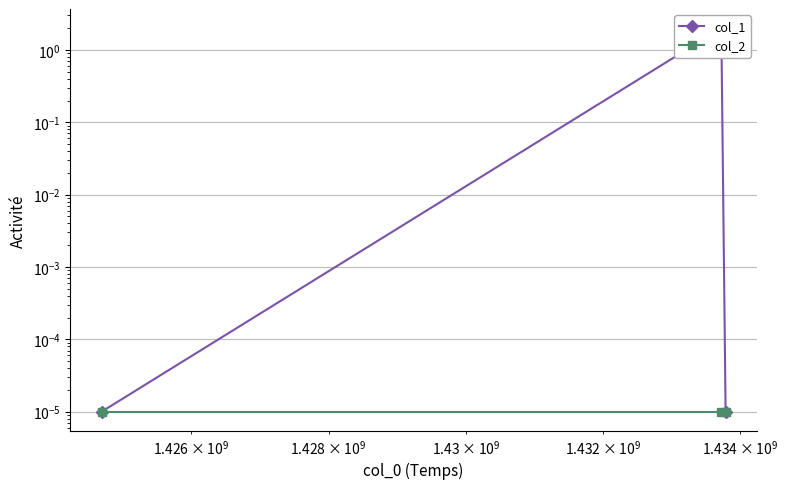

True or false: col_2 has a value of 0.0 at $\mathdefault{10^{10}}$.

False